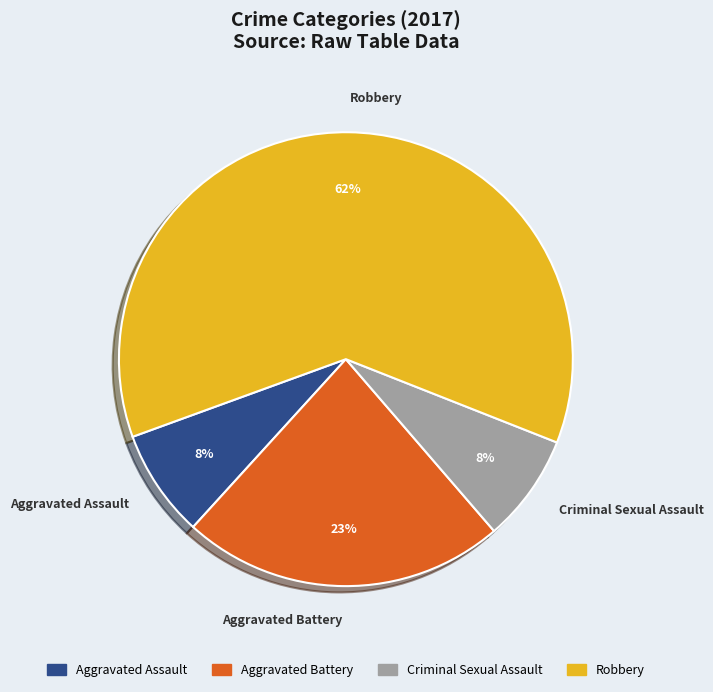

Is it true that Aggravated Assault is 1% of the pie?

False